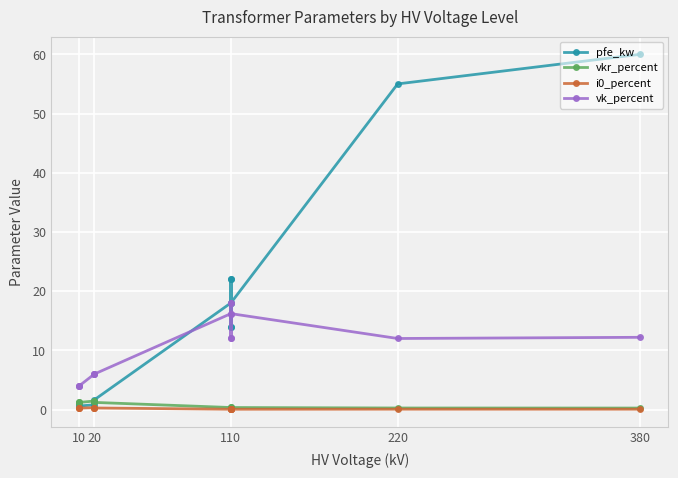

What is the maximum value shown in the chart?

60.0